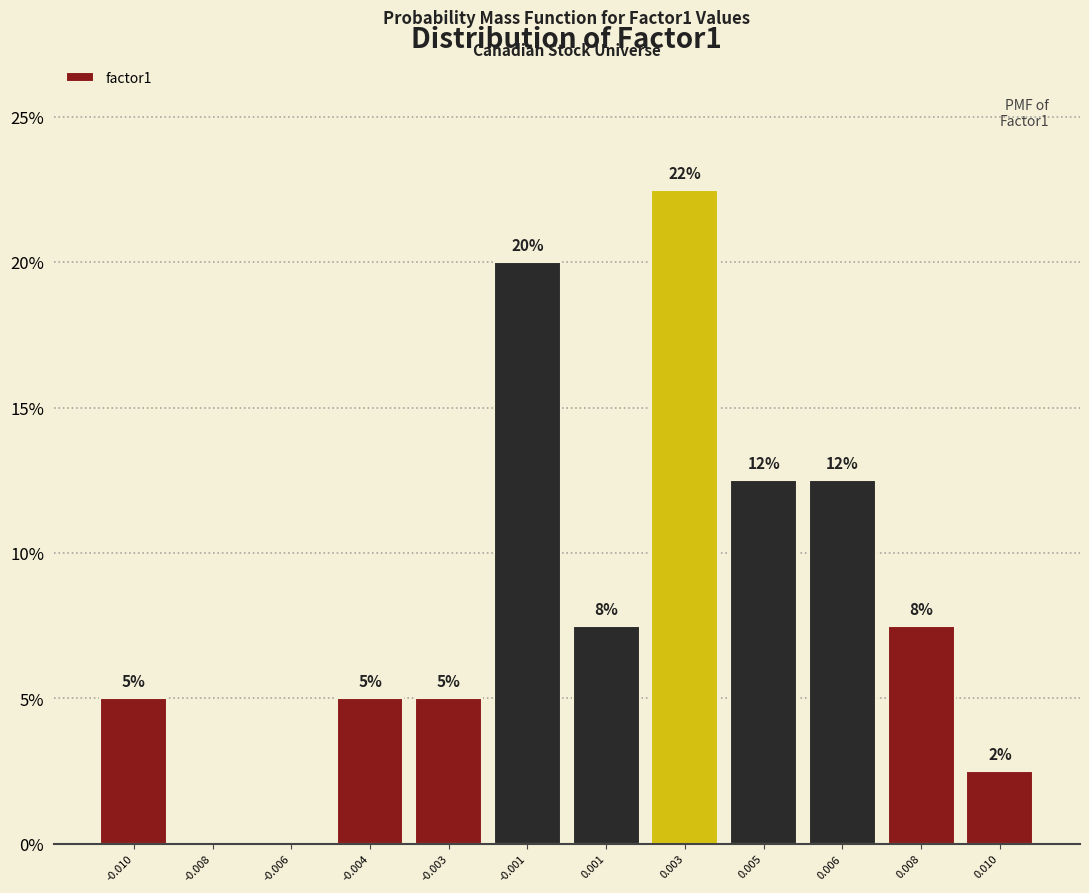

Are the bars horizontal?

No